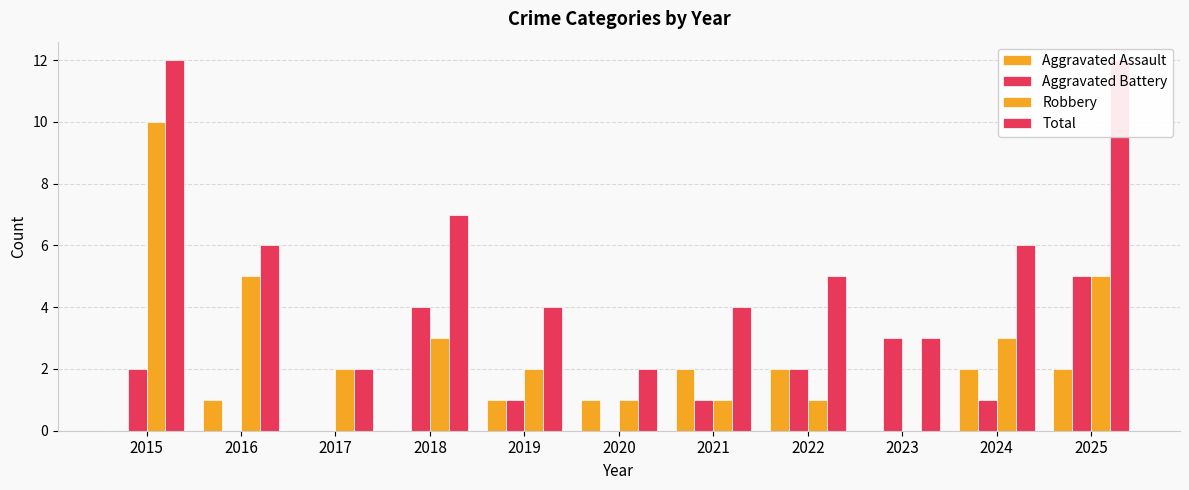

How many bars are there in total?

44